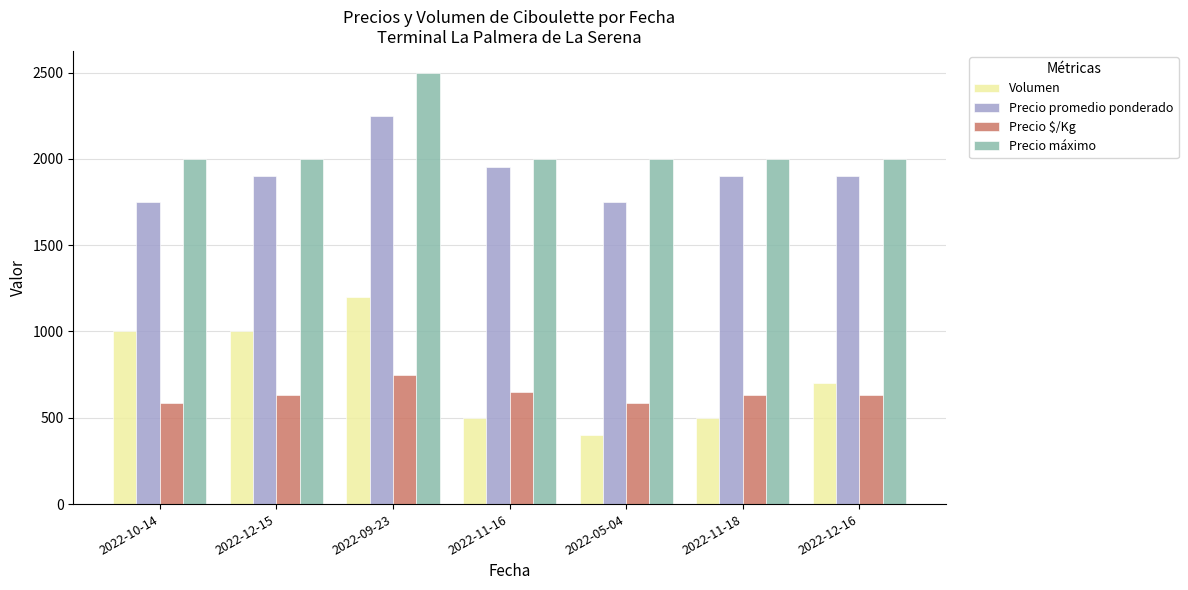

Count the number of data series in this chart.

4